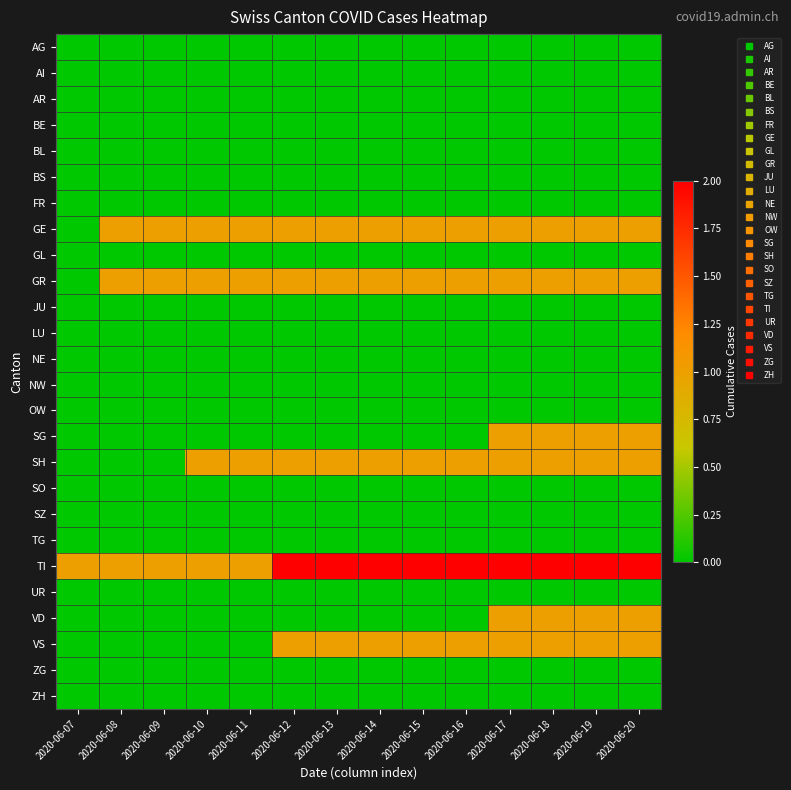

What is the maximum value shown in the chart?

2